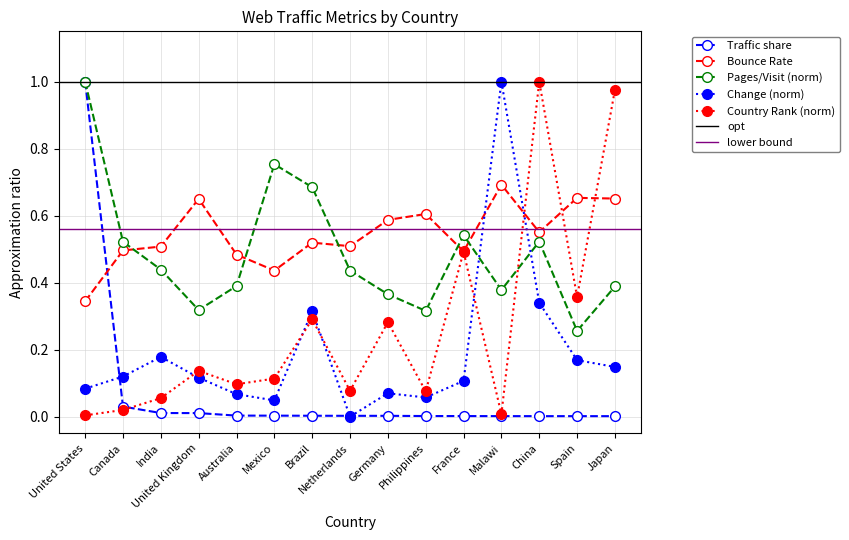

The Pages/Visit (norm) series shows 0.4 at Japan. True or false?

True